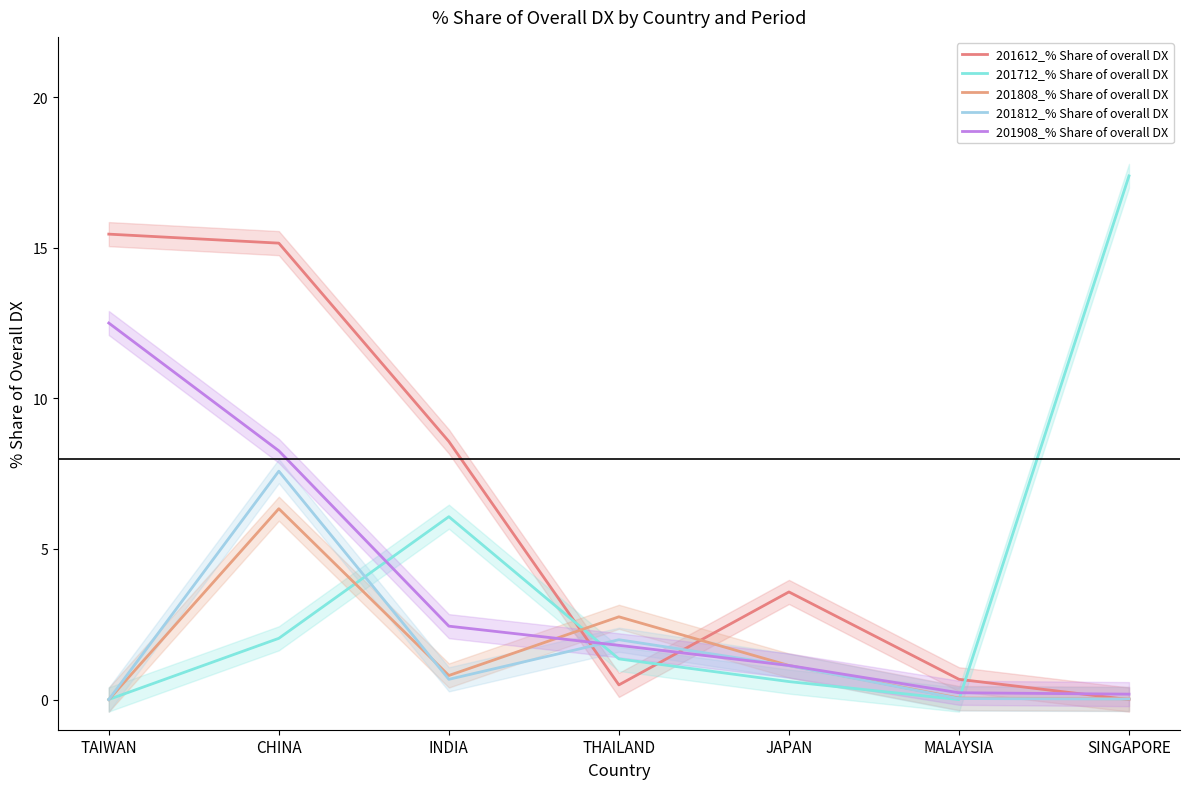

Is it true that 201908_% Share of overall DX equals 0.2 at MALAYSIA?

True